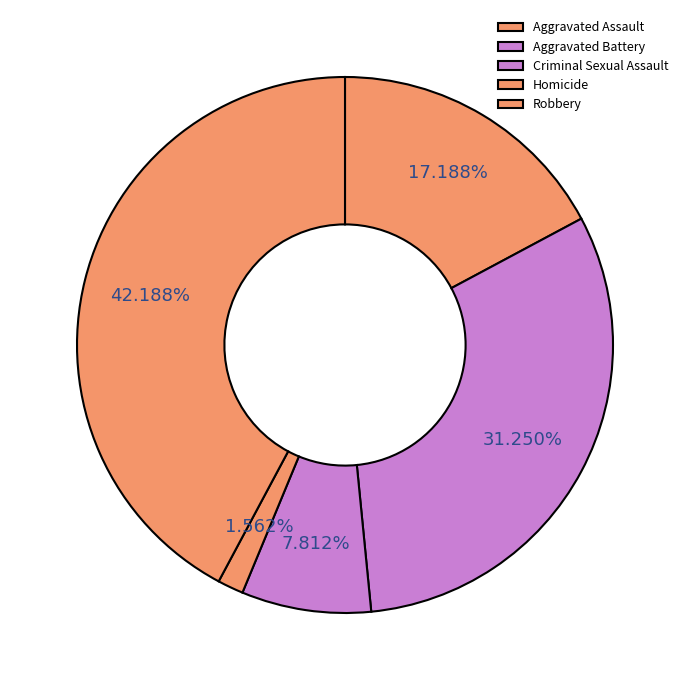

Is it true that Criminal Sexual Assault is 1% of the pie?

False